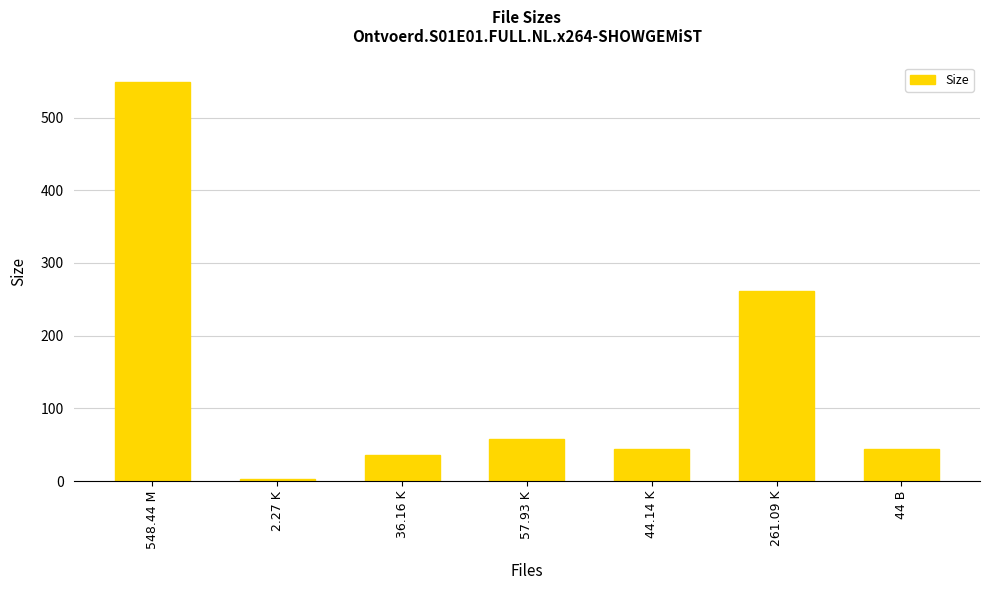

What value does the data have at 548.44 M?

548.4